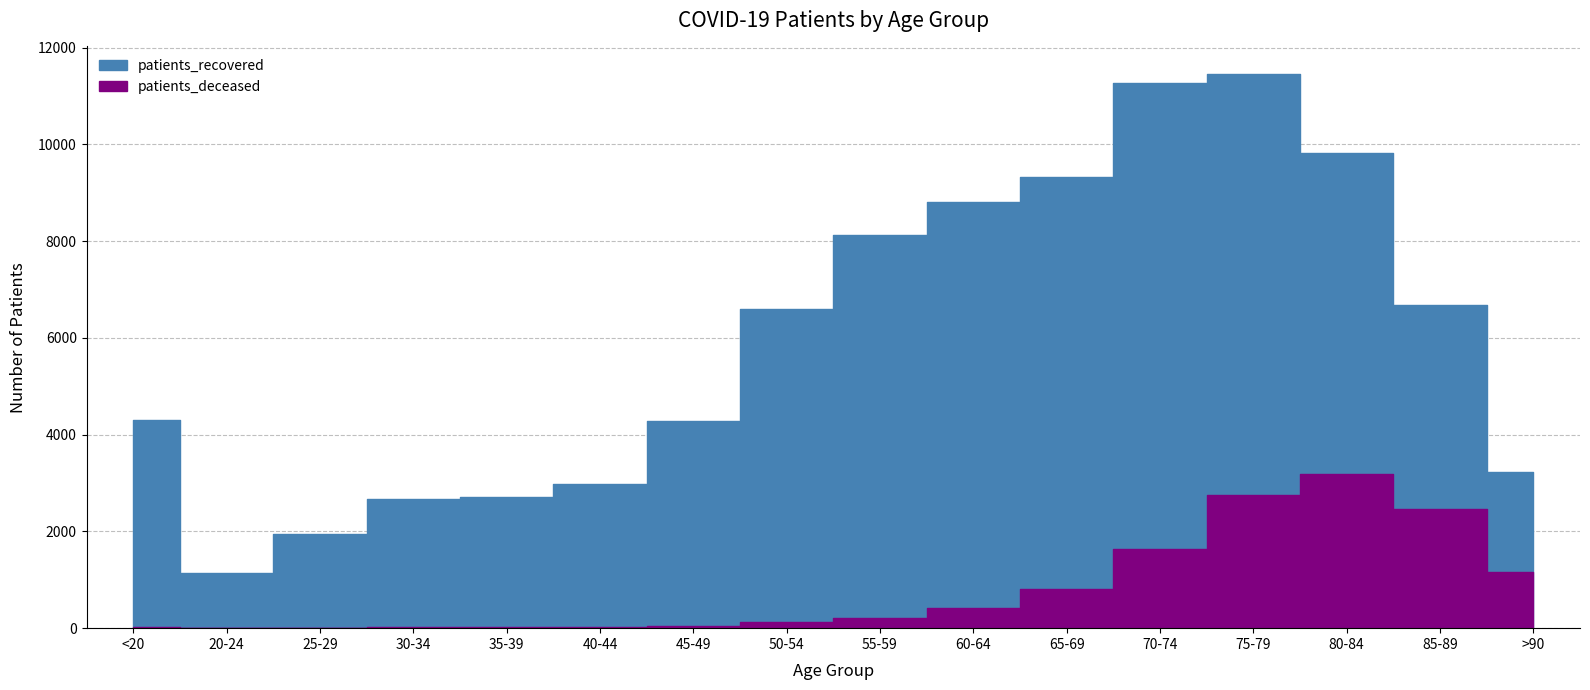

Reading left to right, what are all the values shown in this chart?

patients_recovered: 4303	1146	1956	2672	2712	2984	4285	6597	8130	8811	9319	11277	11453	9828	6685	3227
patients_deceased: 16	4	3	16	17	23	46	121	213	411	816	1632	2749	3183	2456	1163